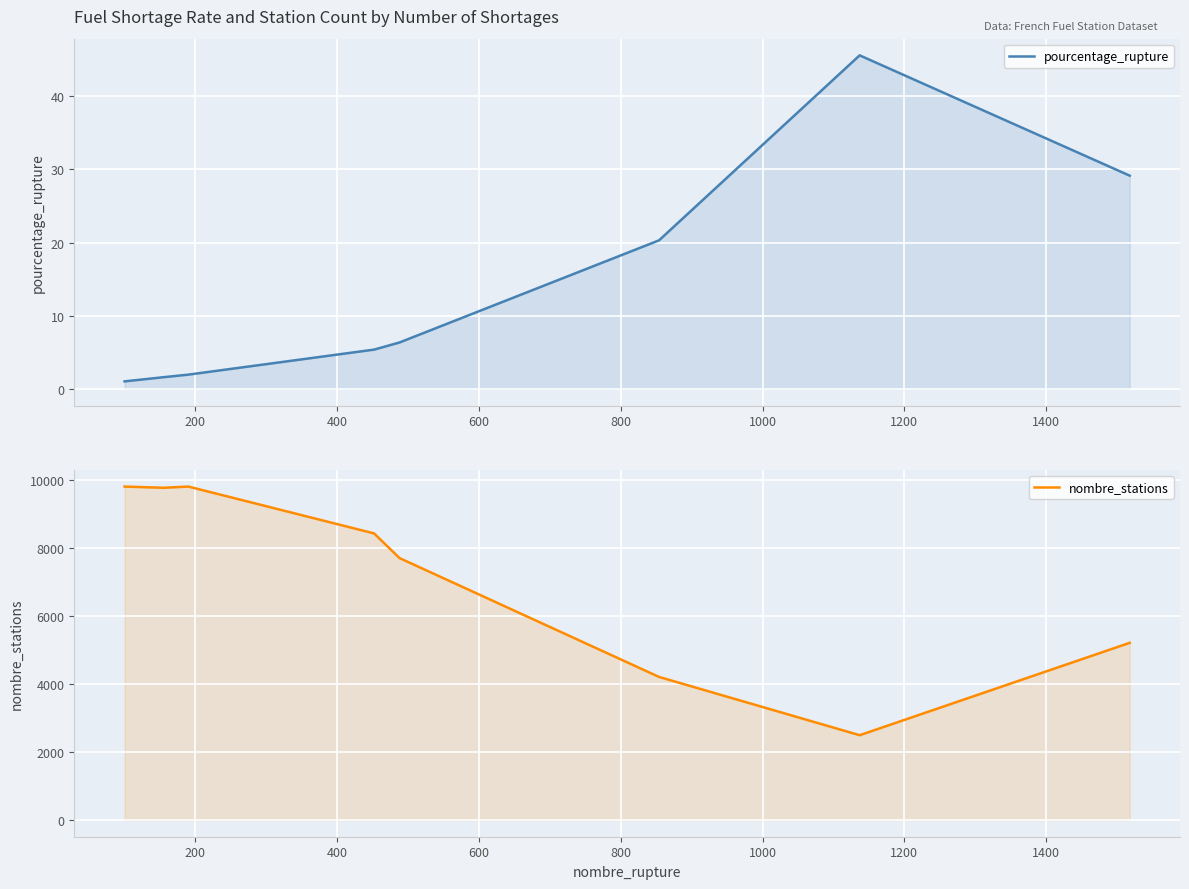

The value of nombre_stations at 1600 is 1383.3. True or false?

False